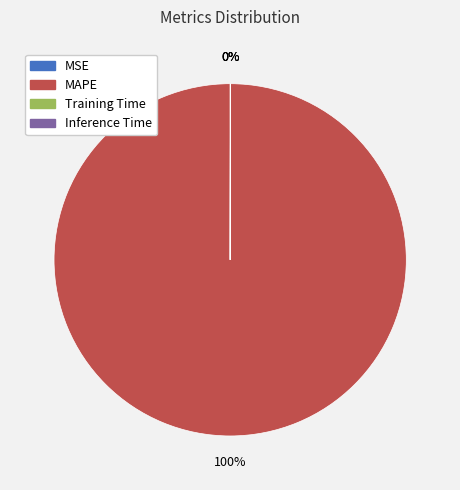

Which slice is the largest?

MAPE